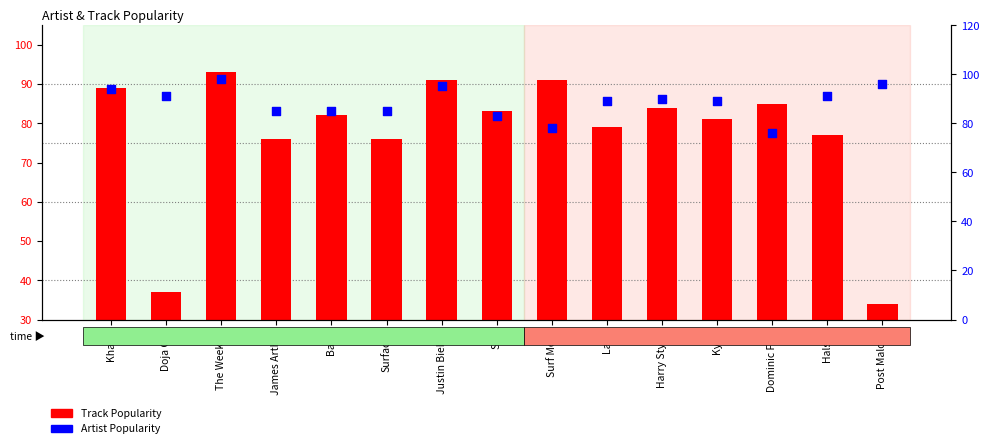

At which category is the sum across all series the highest?

The Weeknd